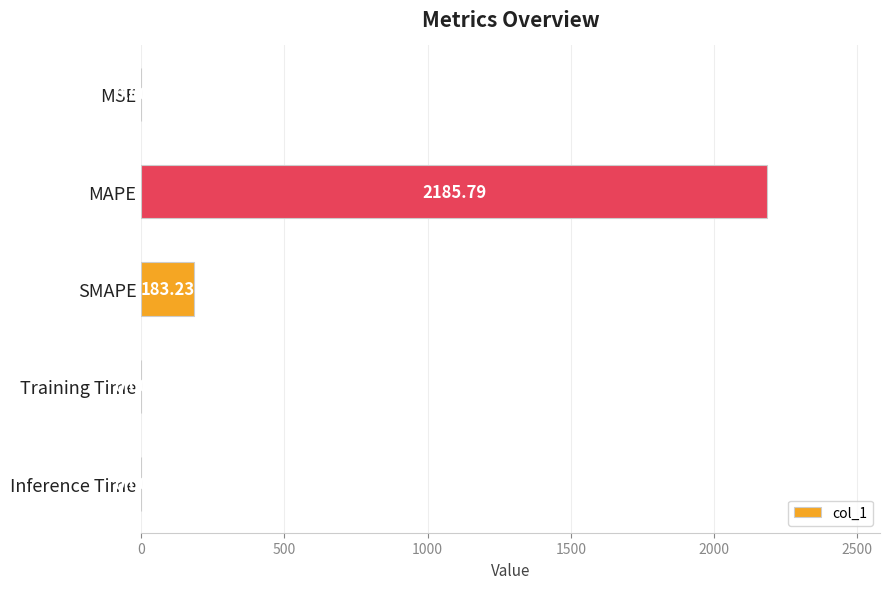

Are the bars horizontal?

Yes